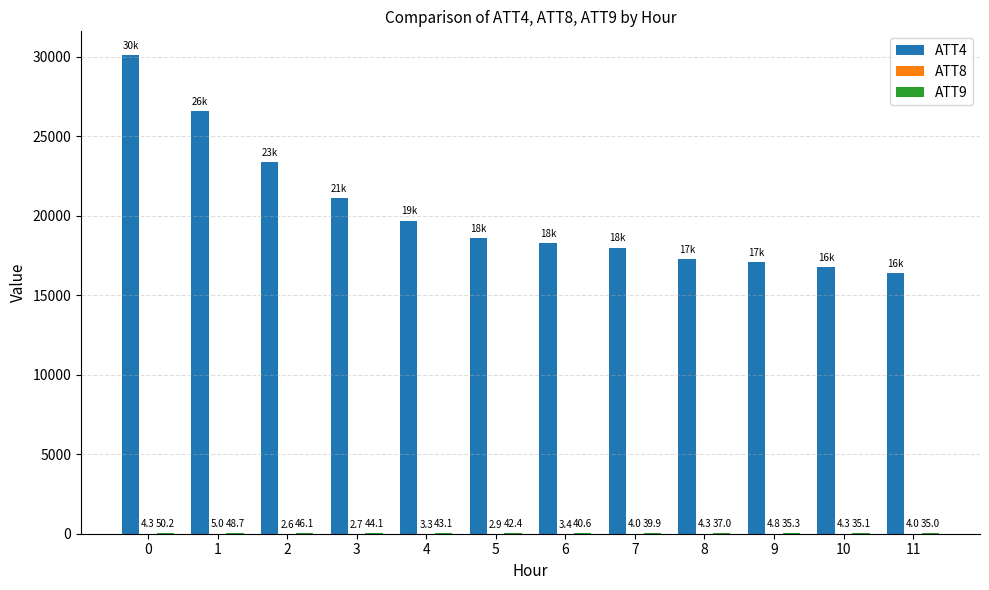

Which series changed the most between 7 and 8?

ATT4